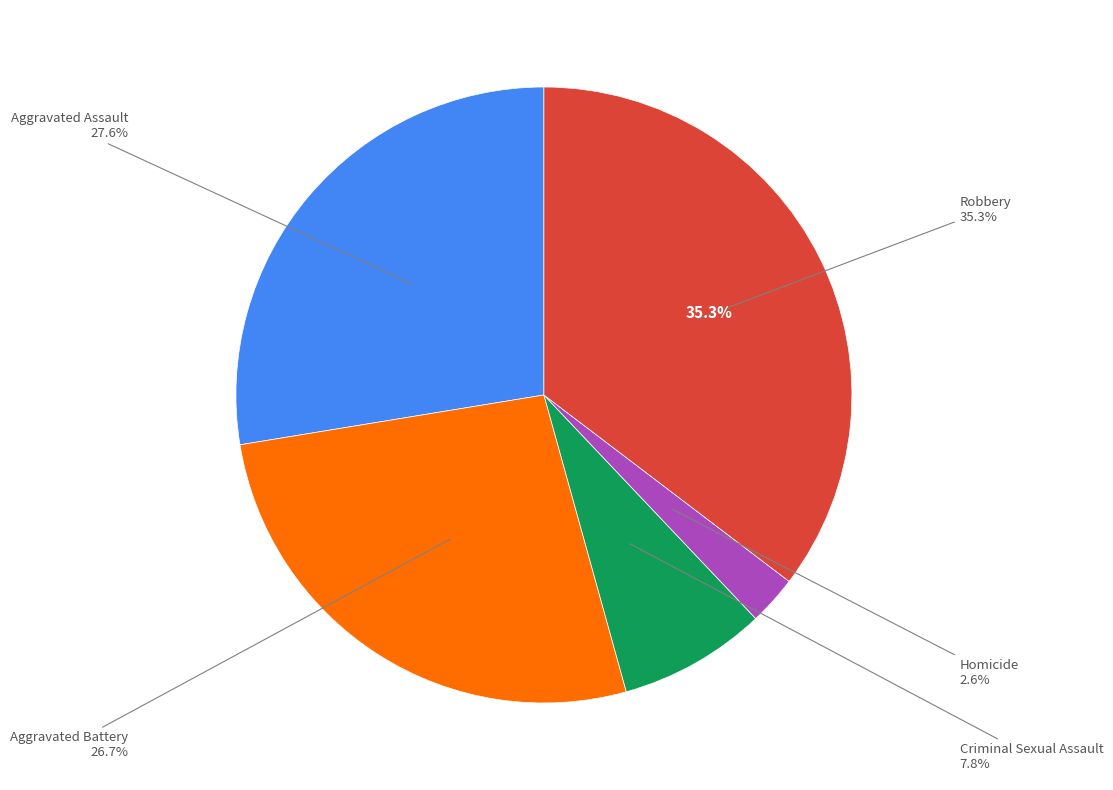

Is it true that Aggravated Battery is 27% of the pie?

True